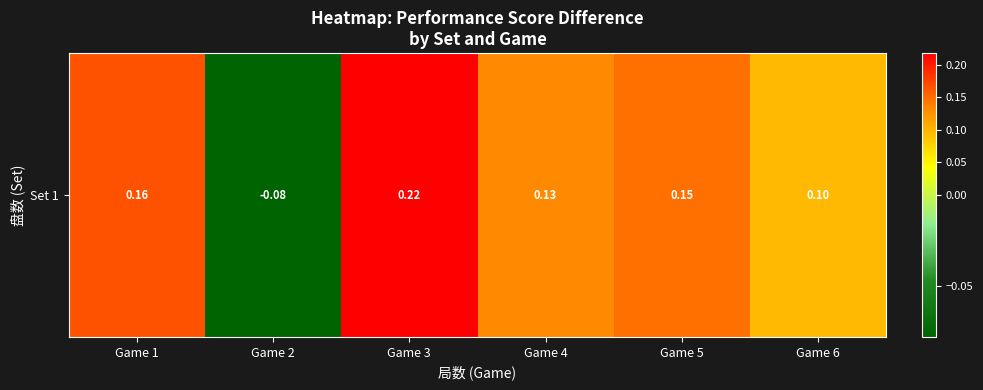

Rank the categories by value from highest to lowest.

Game 3, Game 1, Game 5, Game 4, Game 6, Game 2